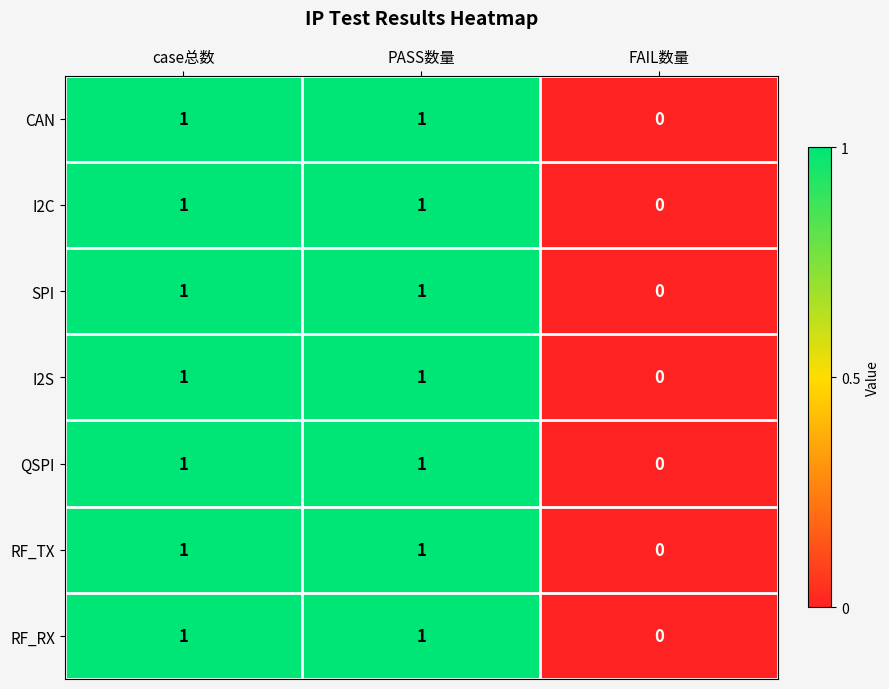

What is the total value across all series at PASS数量?

7